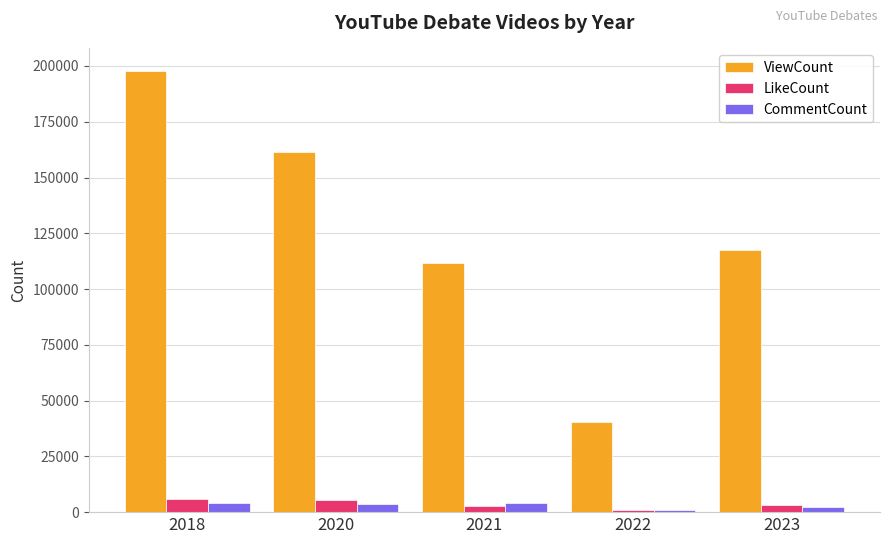

Are the bars horizontal?

No